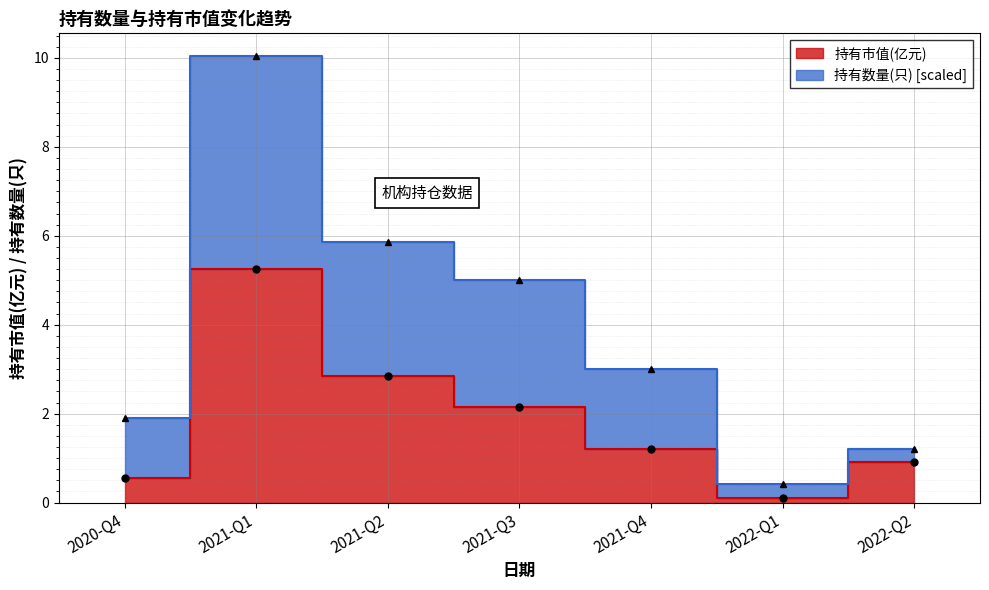

Reading left to right, list all the values displayed in this chart.

持有市值(亿元): 2020-Q4=0.6	2021-Q1=5.2	2021-Q2=2.9	2021-Q3=2.2	2021-Q4=1.2	2022-Q1=0.1	2022-Q2=0.9
持有数量(只): 2020-Q4=1.9	2021-Q1=10.1	2021-Q2=5.8	2021-Q3=5.0	2021-Q4=3.0	2022-Q1=0.4	2022-Q2=1.2